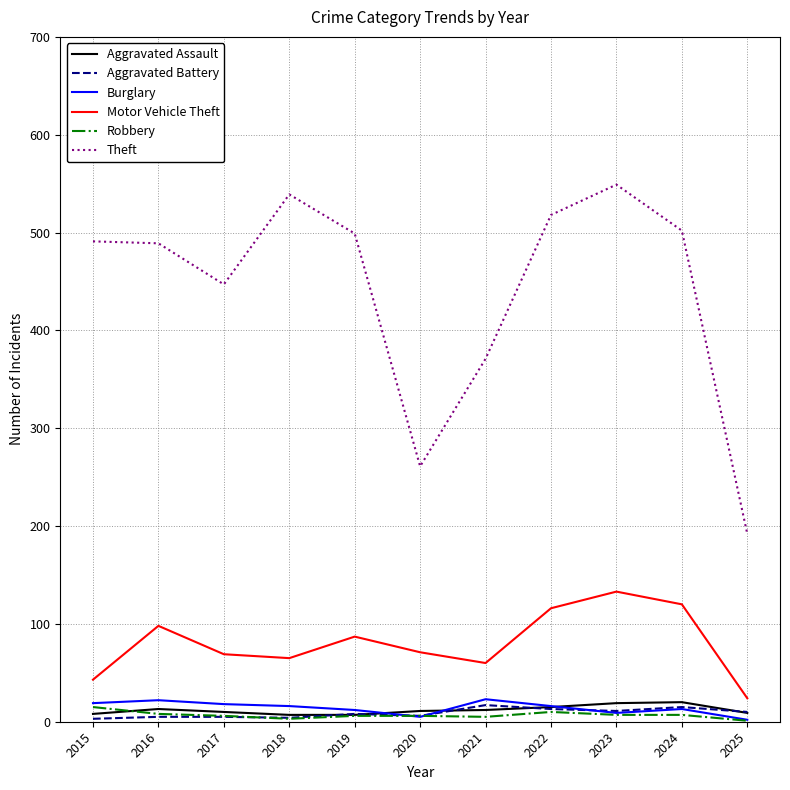

Is the value of Aggravated Battery at 2016 greater than the value of Theft at 2022?

No